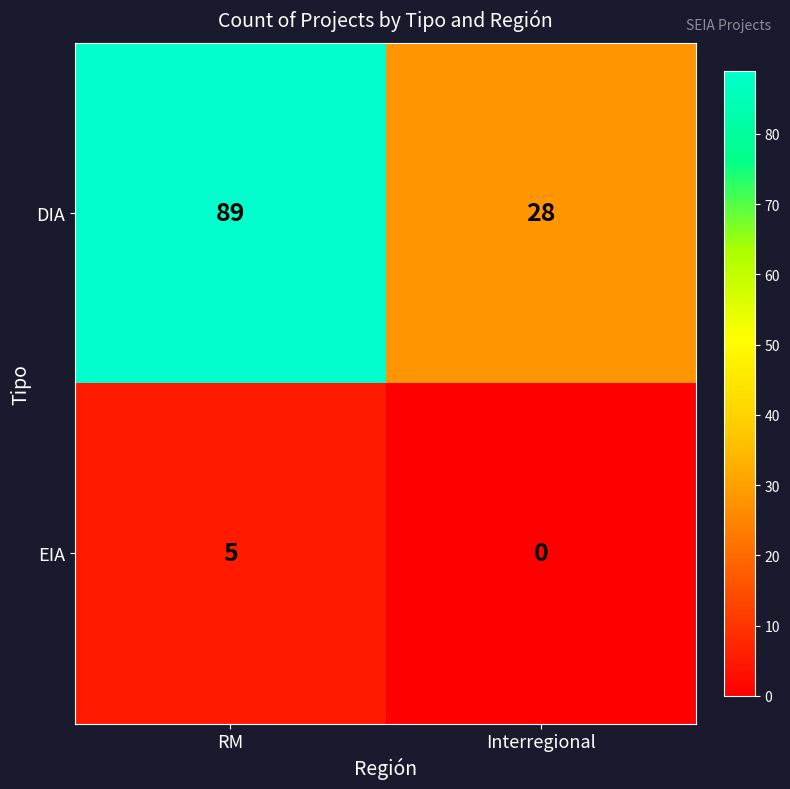

Which label corresponds to the smallest value in the chart?

Interregional